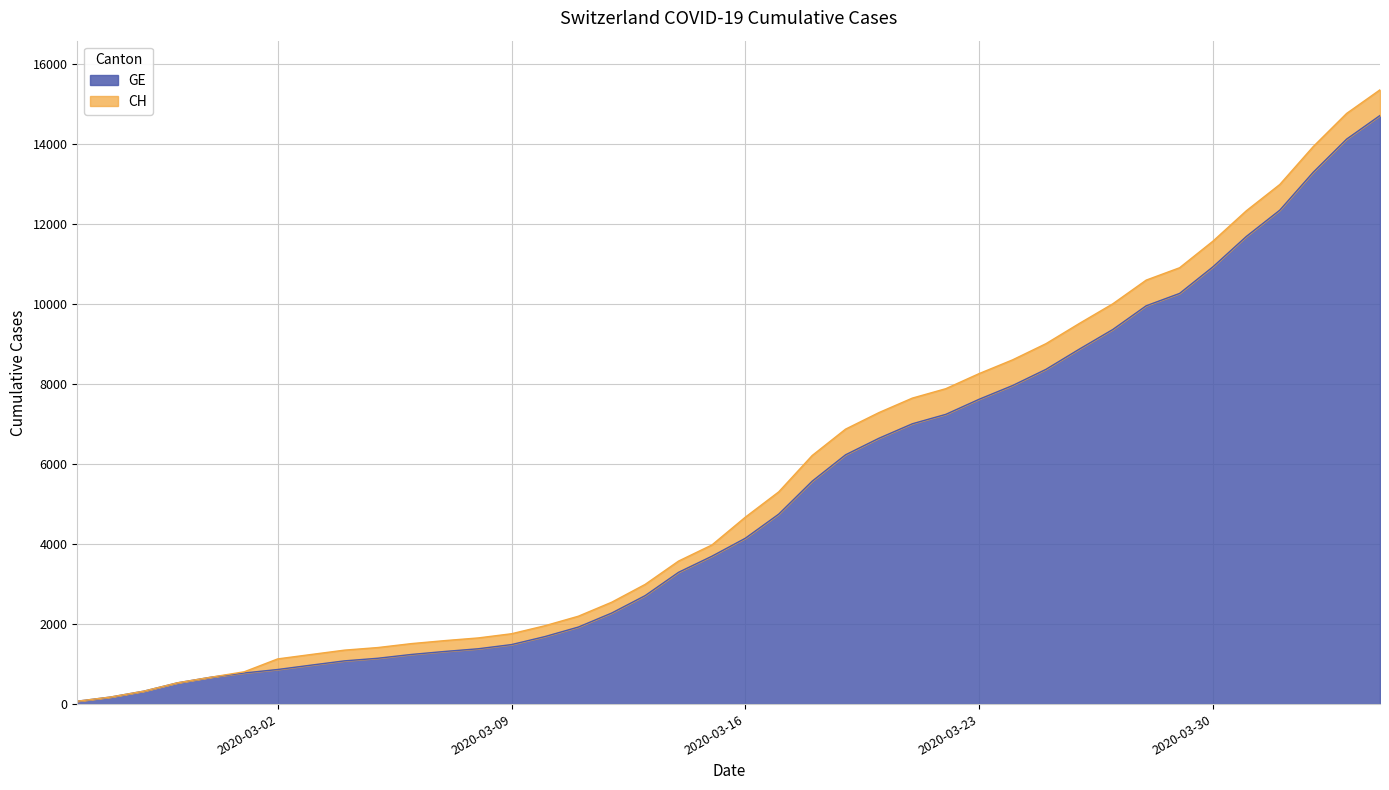

Rank the series by their maximum value, from highest to lowest.

CH, GE